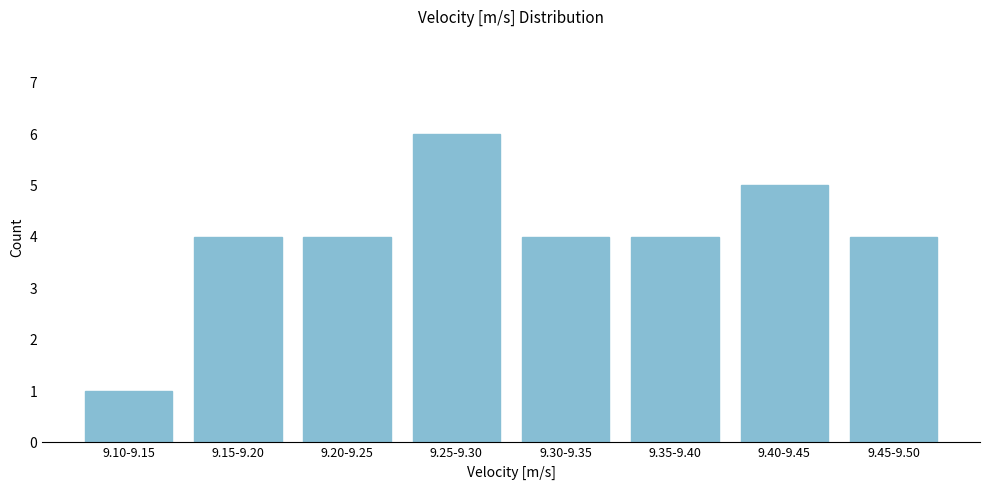

Reading right to left, list all the values displayed in this chart.

4	5	4	4	6	4	4	1